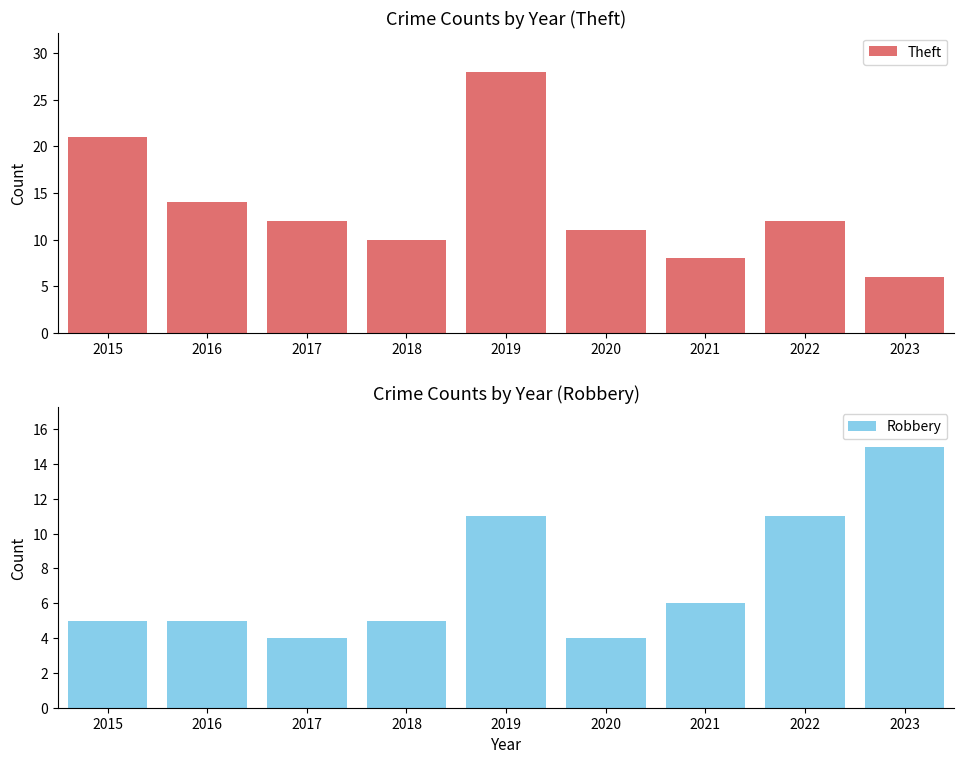

Rank the categories by Robbery value from lowest to highest.

2017, 2020, 2015, 2016, 2018, 2021, 2019, 2022, 2023